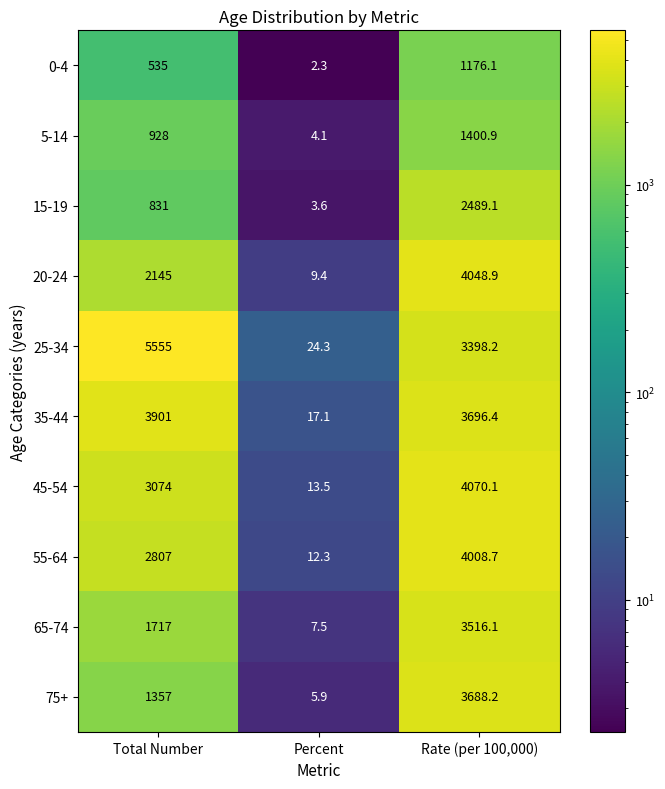

The value of 5-14 at Percent is 4.1. True or false?

True